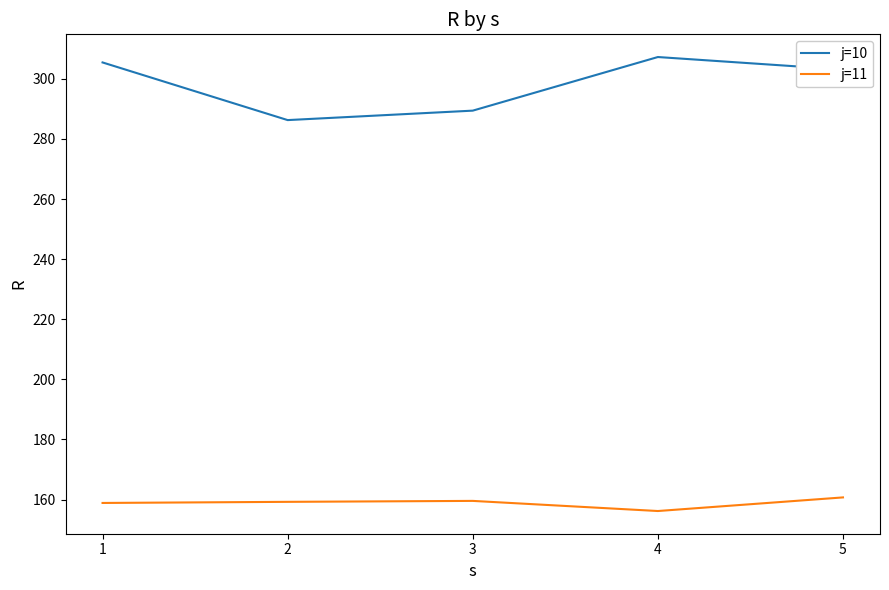

True or false: j=10 has more than 1 points higher than both neighbors.

False